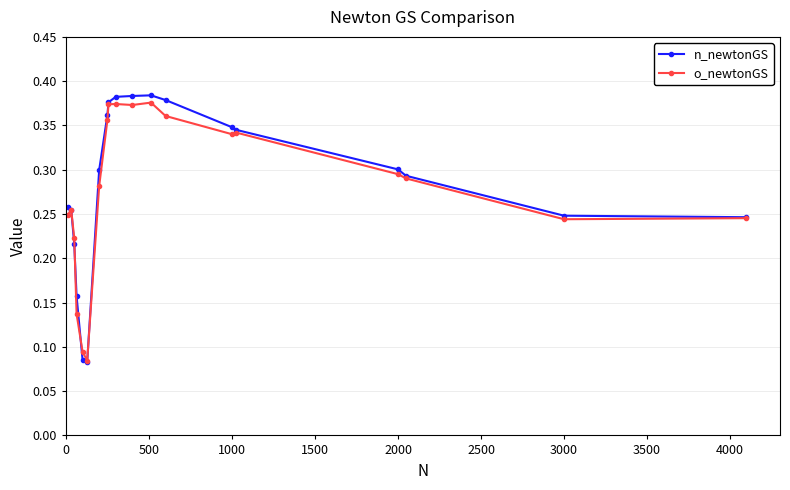

Count the n_newtonGS values in the range 0 to 1.

19